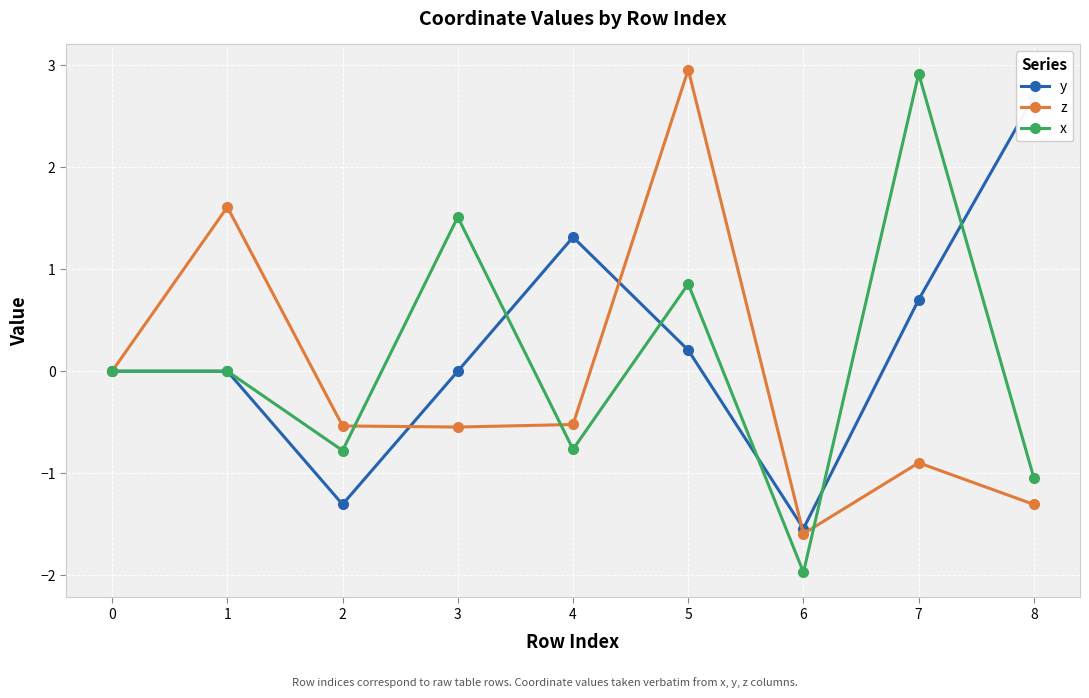

What is the maximum value for x?

2.9